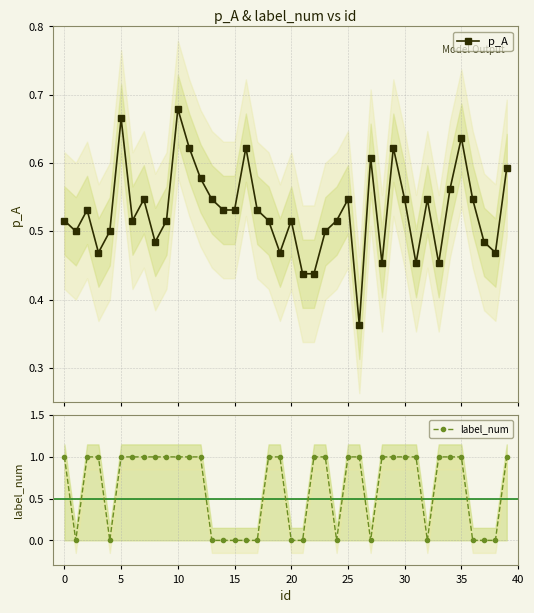

What is the average value of the p_A series?

0.5